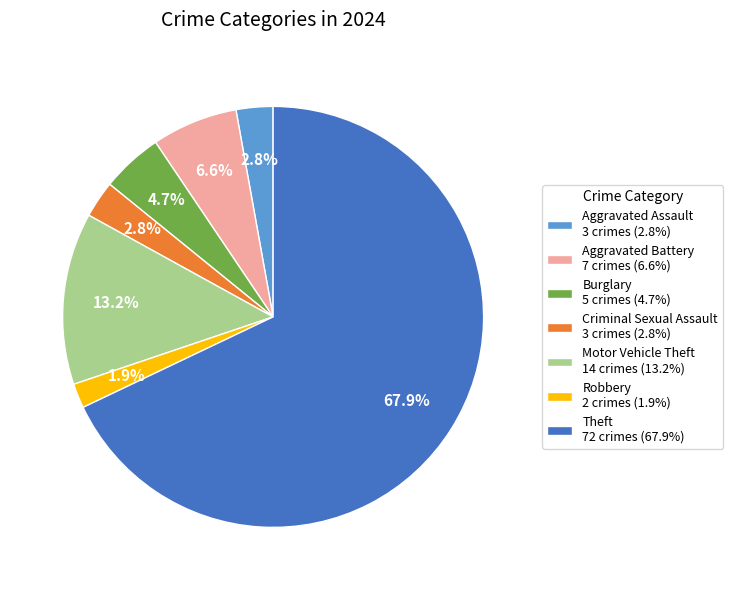

What is the largest slice in the pie chart?

Theft 72 crimes (67.9%)